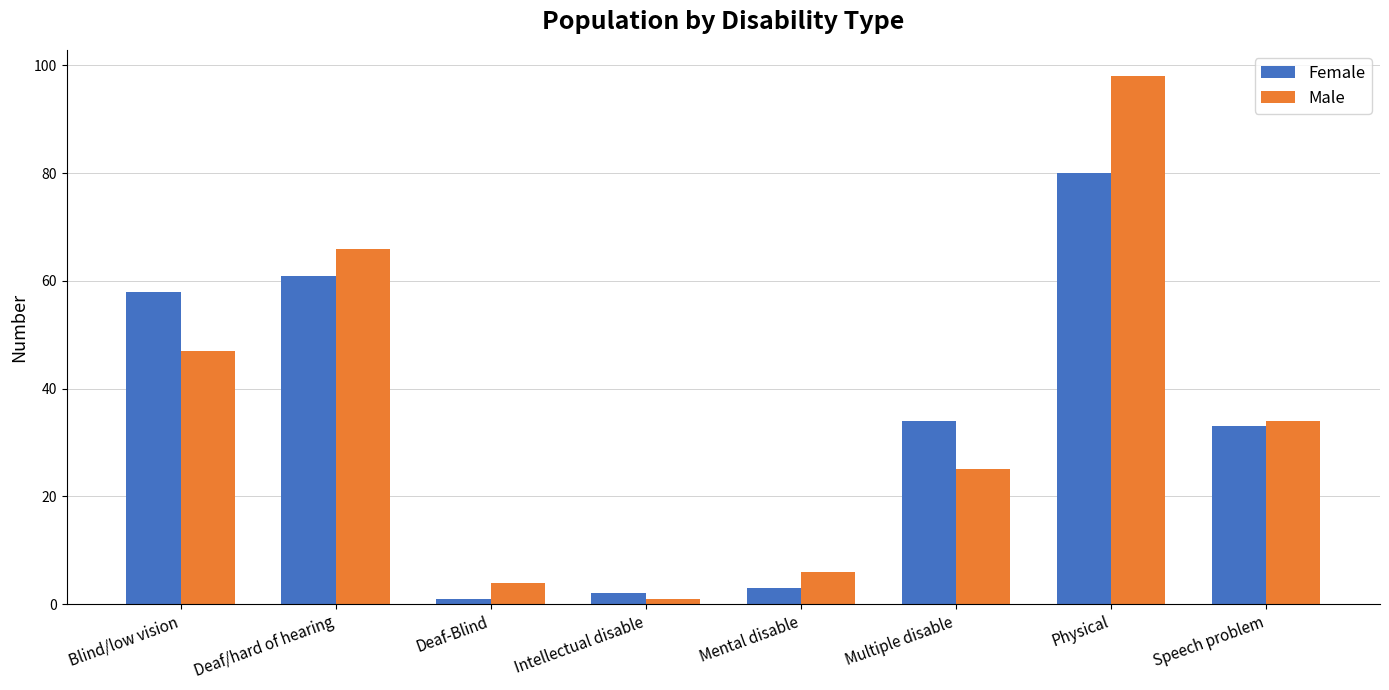

What is the average value of the Female series?

34